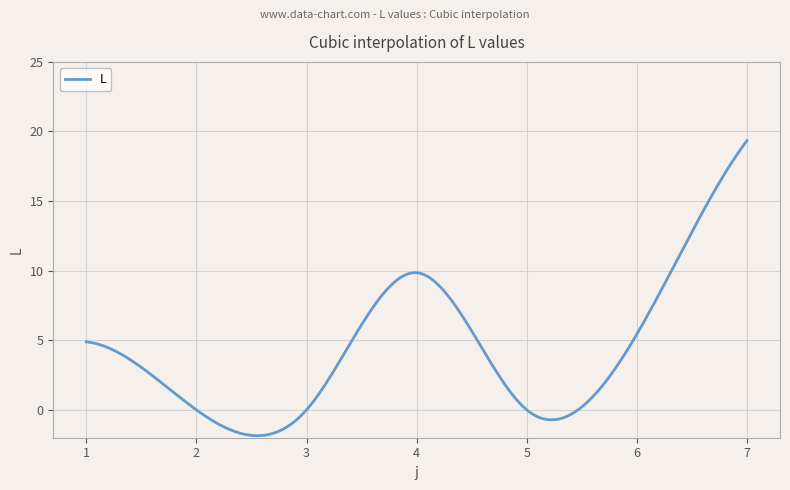

What is the minimum value shown in the chart?

-1.9